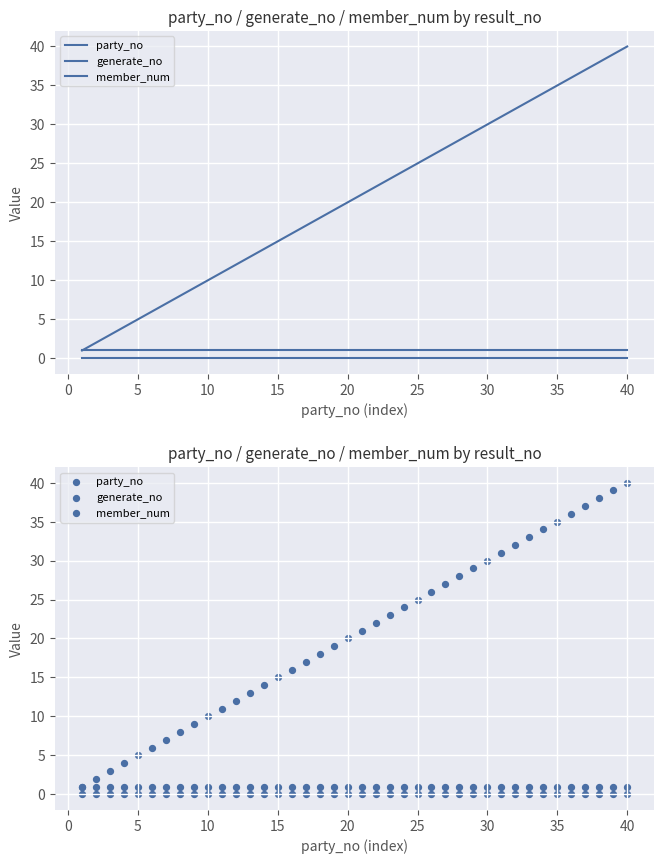

Is the value of member_num at 27 greater than the value of generate_no at 25?

Yes